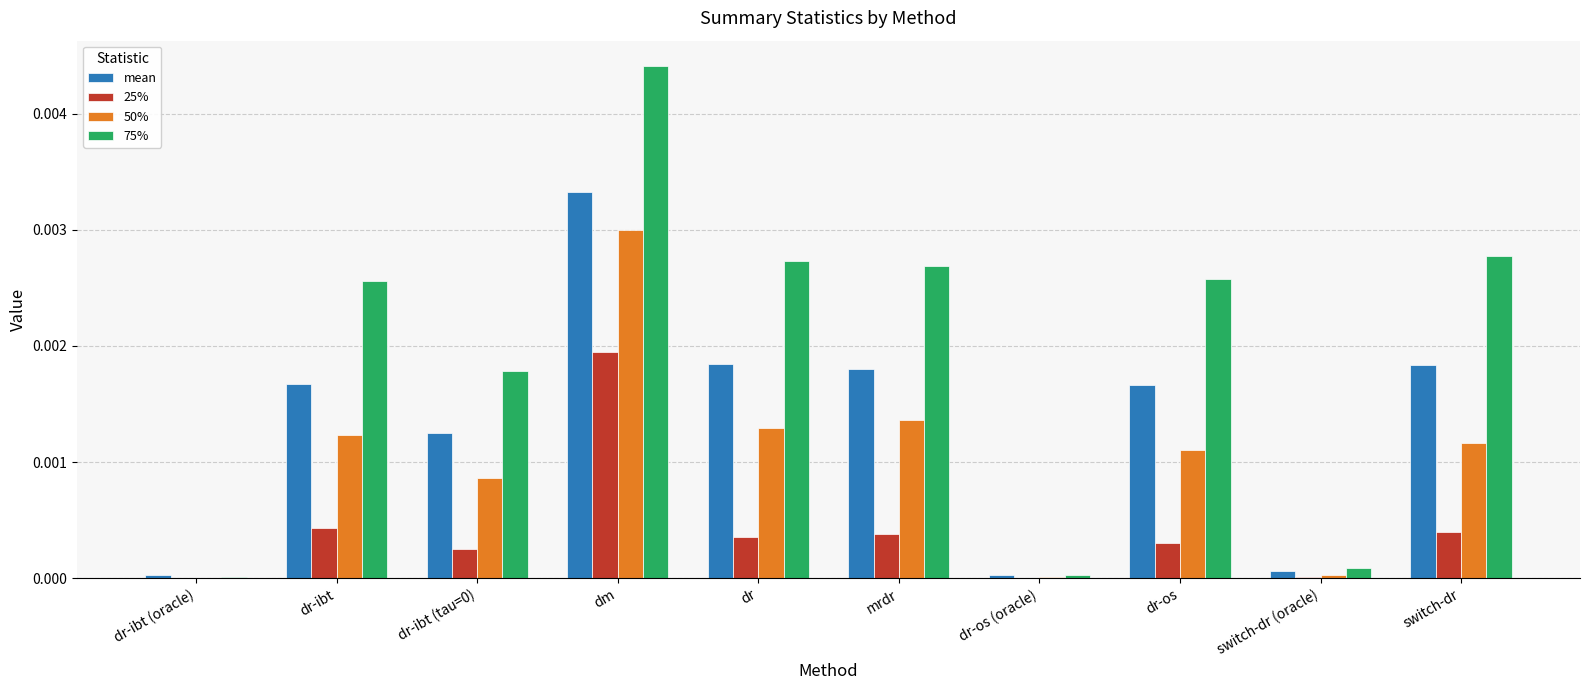

Are the bars grouped side by side (vs. stacked)?

Yes